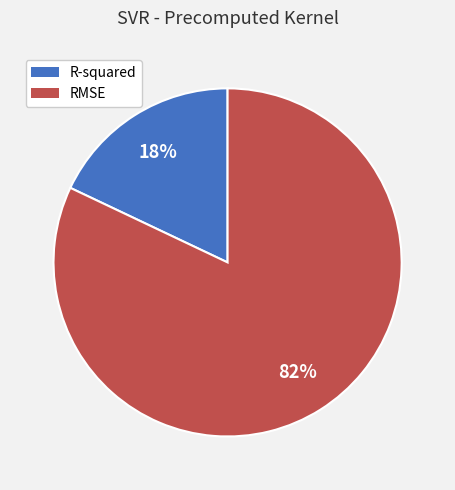

Combined, do R-squared and RMSE account for over 50%?

Yes